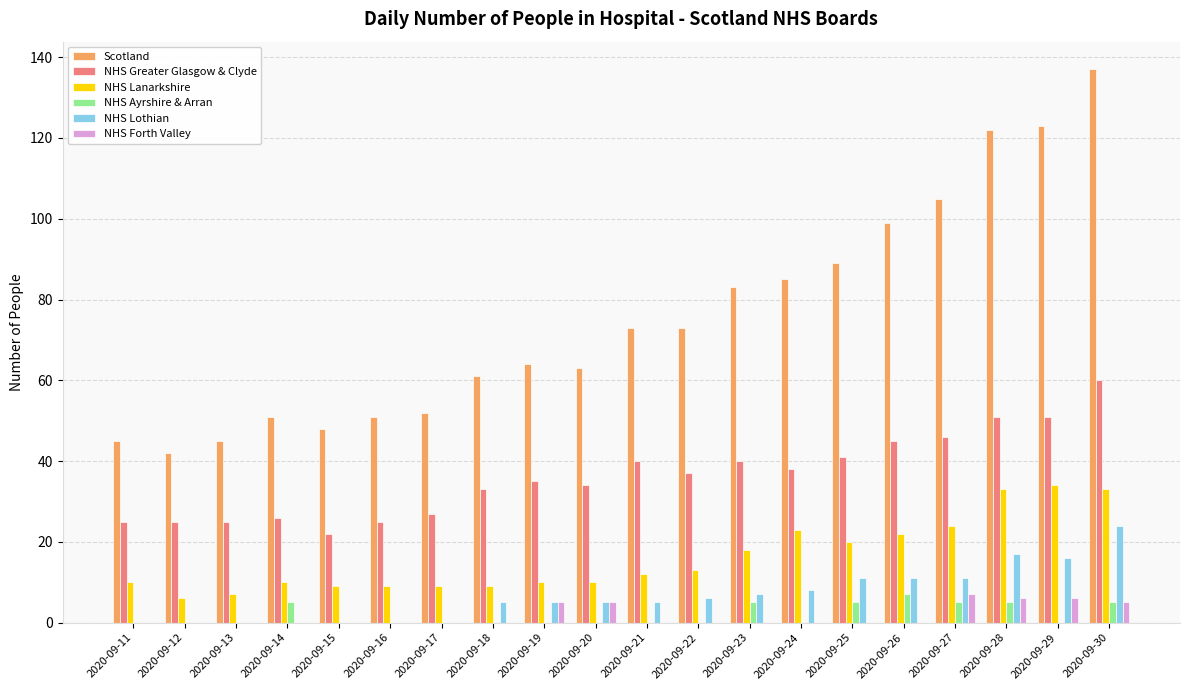

What is the sum of all NHS Ayrshire & Arran values?

37